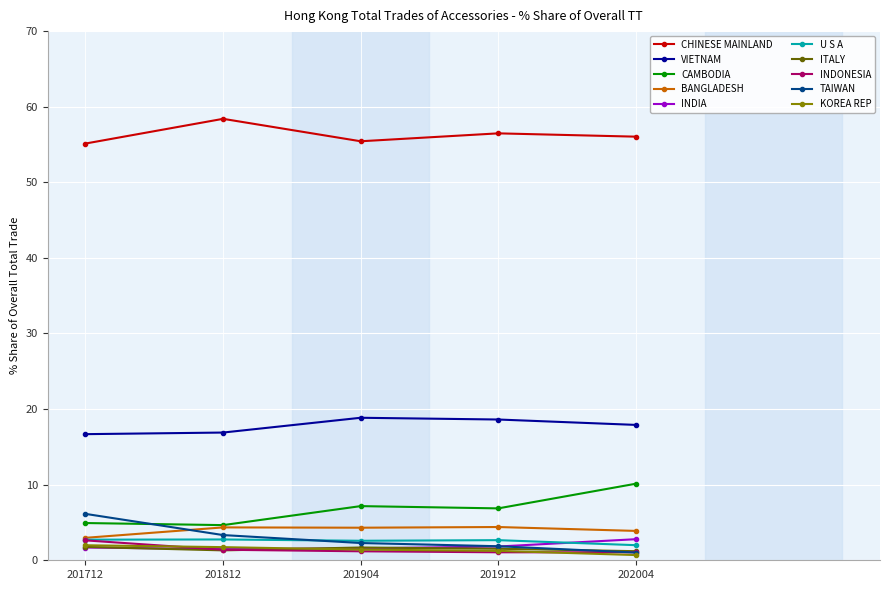

True or false: INDONESIA has more than 2 points higher than both neighbors.

False